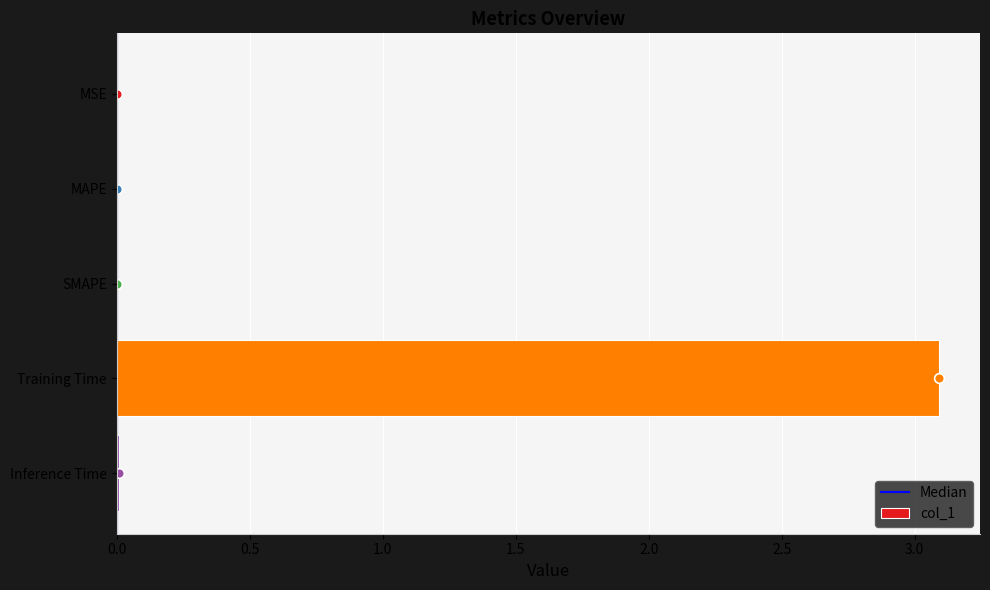

What is the sum of all values?

3.1